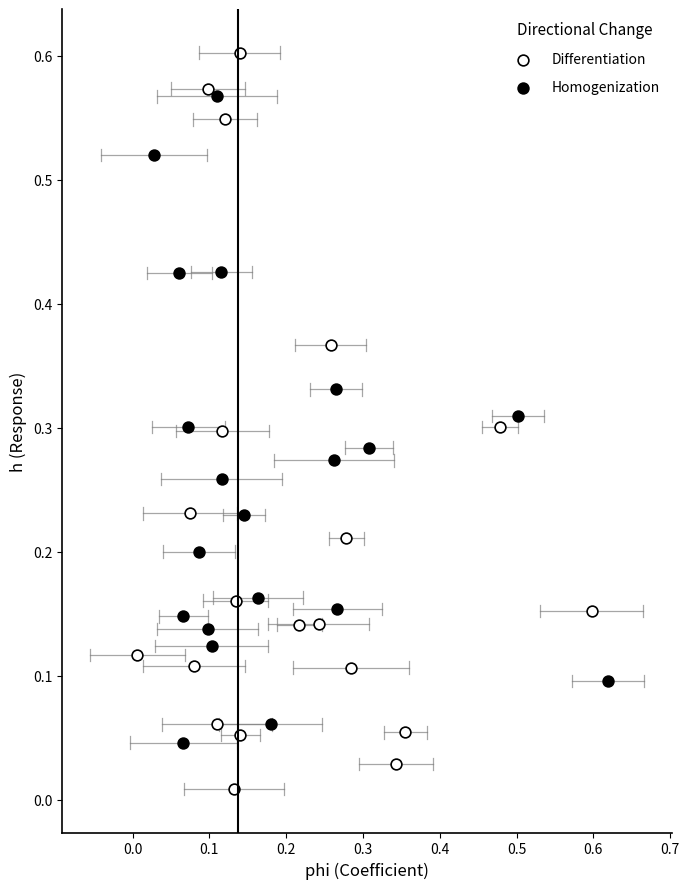

Which series has the largest Y range (max minus min)?

Differentiation